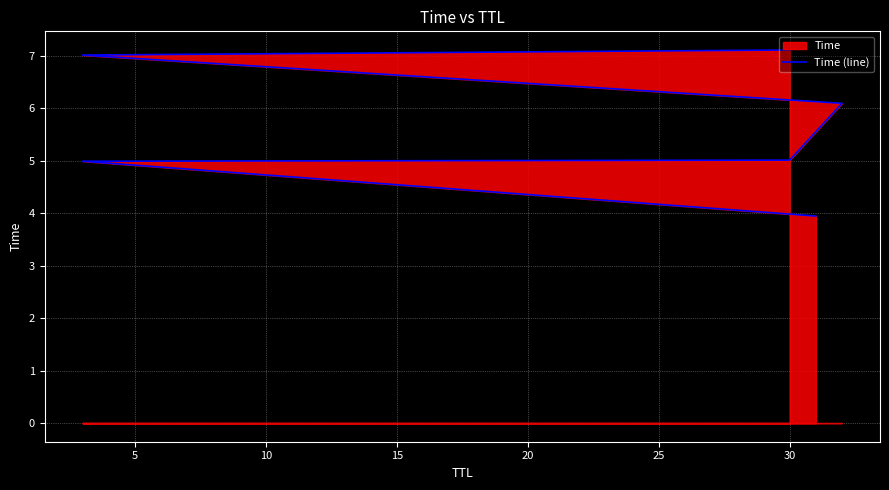

Where is the data nearest to the value 5?

5